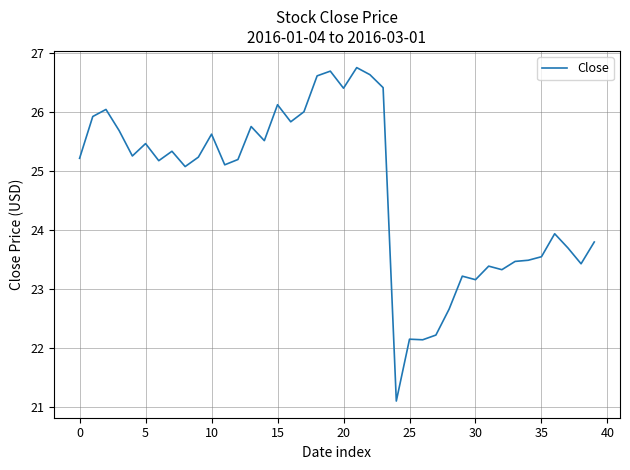

What is the smallest value displayed?

21.1